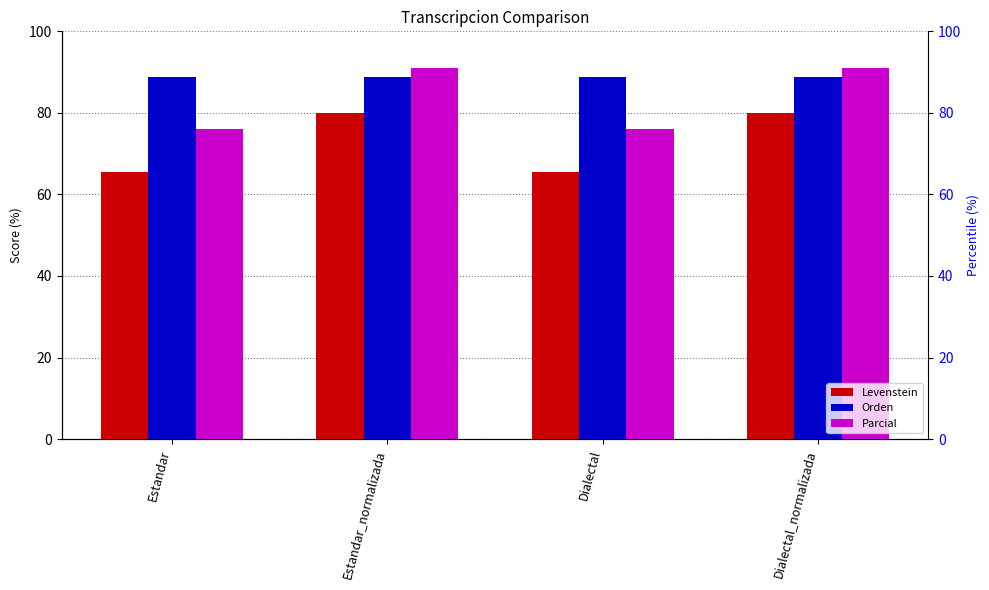

Which series has the largest range (max minus min)?

Parcial